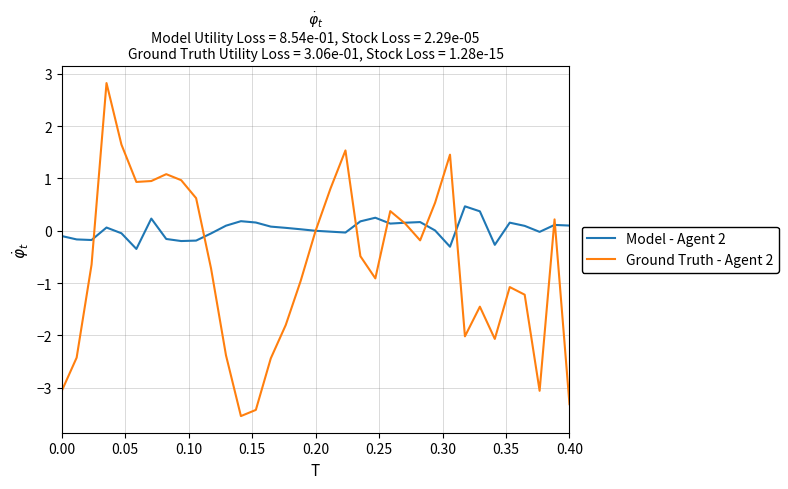

Which series has the largest total across all categories?

Model - Agent 2